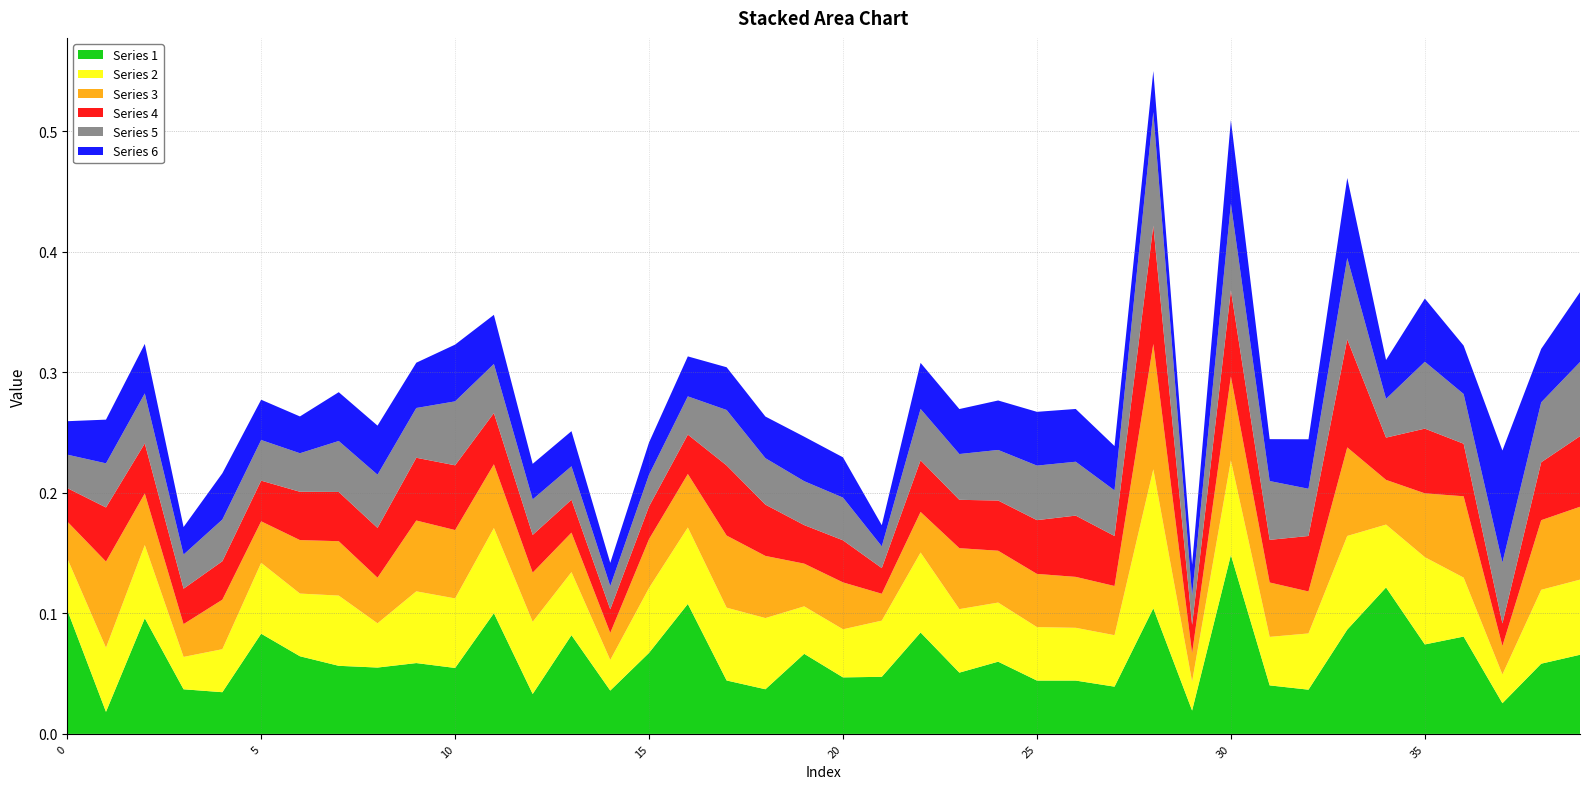

Reading left to right, transcribe all the data shown in this chart.

Series 1: 0=0.1	1=0.0	2=0.1	3=0.0	4=0.0	5=0.1	6=0.1	7=0.1	8=0.1	9=0.1	10=0.1	11=0.1	12=0.0	13=0.1	14=0.0	15=0.1	16=0.1	17=0.0	18=0.0	19=0.1	20=0.0	21=0.0	22=0.1	23=0.1	24=0.1	25=0.0	26=0.0	27=0.0	28=0.1	29=0.0	30=0.1	31=0.0	32=0.0	33=0.1	34=0.1	35=0.1	36=0.1	37=0.0	38=0.1	39=0.1
Series 2: 0=0.0	1=0.1	2=0.1	3=0.0	4=0.0	5=0.1	6=0.1	7=0.1	8=0.0	9=0.1	10=0.1	11=0.1	12=0.1	13=0.1	14=0.0	15=0.1	16=0.1	17=0.1	18=0.1	19=0.0	20=0.0	21=0.0	22=0.1	23=0.1	24=0.0	25=0.0	26=0.0	27=0.0	28=0.1	29=0.0	30=0.1	31=0.0	32=0.0	33=0.1	34=0.1	35=0.1	36=0.0	37=0.0	38=0.1	39=0.1
Series 3: 0=0.0	1=0.1	2=0.0	3=0.0	4=0.0	5=0.0	6=0.0	7=0.0	8=0.0	9=0.1	10=0.1	11=0.1	12=0.0	13=0.0	14=0.0	15=0.0	16=0.0	17=0.1	18=0.1	19=0.0	20=0.0	21=0.0	22=0.0	23=0.1	24=0.0	25=0.0	26=0.0	27=0.0	28=0.1	29=0.0	30=0.1	31=0.0	32=0.0	33=0.1	34=0.0	35=0.1	36=0.1	37=0.0	38=0.1	39=0.1
Series 4: 0=0.0	1=0.0	2=0.0	3=0.0	4=0.0	5=0.0	6=0.0	7=0.0	8=0.0	9=0.1	10=0.1	11=0.0	12=0.0	13=0.0	14=0.0	15=0.0	16=0.0	17=0.1	18=0.0	19=0.0	20=0.0	21=0.0	22=0.0	23=0.0	24=0.0	25=0.0	26=0.1	27=0.0	28=0.1	29=0.0	30=0.1	31=0.0	32=0.0	33=0.1	34=0.0	35=0.1	36=0.0	37=0.0	38=0.0	39=0.1
Series 5: 0=0.0	1=0.0	2=0.0	3=0.0	4=0.0	5=0.0	6=0.0	7=0.0	8=0.0	9=0.0	10=0.1	11=0.0	12=0.0	13=0.0	14=0.0	15=0.0	16=0.0	17=0.0	18=0.0	19=0.0	20=0.0	21=0.0	22=0.0	23=0.0	24=0.0	25=0.0	26=0.0	27=0.0	28=0.1	29=0.0	30=0.1	31=0.0	32=0.0	33=0.1	34=0.0	35=0.1	36=0.0	37=0.1	38=0.0	39=0.1
Series 6: 0=0.0	1=0.0	2=0.0	3=0.0	4=0.0	5=0.0	6=0.0	7=0.0	8=0.0	9=0.0	10=0.0	11=0.0	12=0.0	13=0.0	14=0.0	15=0.0	16=0.0	17=0.0	18=0.0	19=0.0	20=0.0	21=0.0	22=0.0	23=0.0	24=0.0	25=0.0	26=0.0	27=0.0	28=0.0	29=0.0	30=0.1	31=0.0	32=0.0	33=0.1	34=0.0	35=0.1	36=0.0	37=0.1	38=0.0	39=0.1